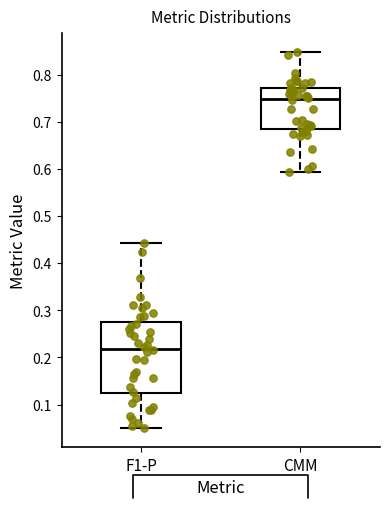

Which box's median line is the highest?

CMM